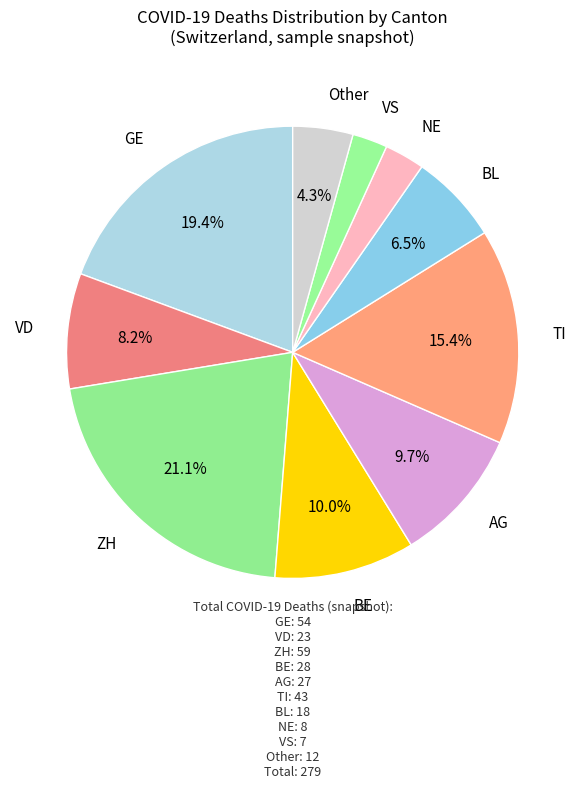

How many segments does this pie chart have?

10